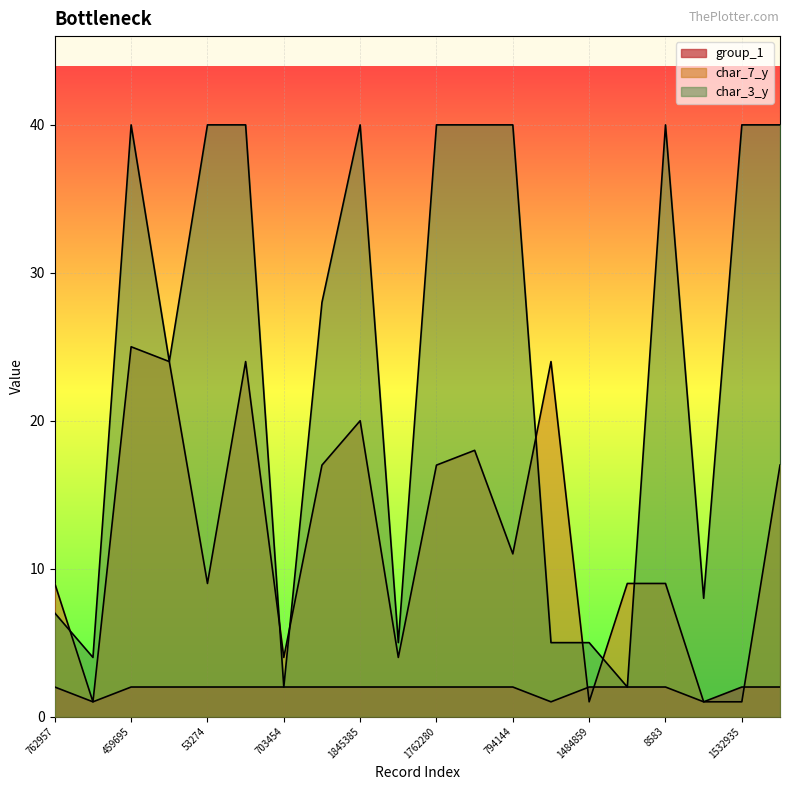

What is the minimum value for char_7_y?

1